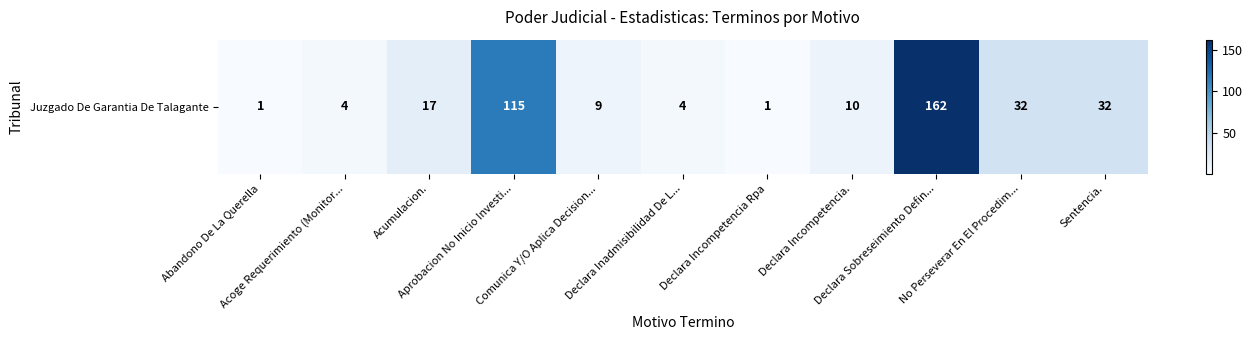

Reading right to left, extract all data points from this chart.

Sentencia.=32	No Perseverar En El Procedim...=32	Declara Sobreseimiento Defin...=162	Declara Incompetencia.=10	Declara Incompetencia Rpa=1	Declara Inadmisibilidad De L...=4	Comunica Y/O Aplica Decision...=9	Aprobacion No Inicio Investi...=115	Acumulacion.=17	Acoge Requerimiento (Monitor...=4	Abandono De La Querella=1